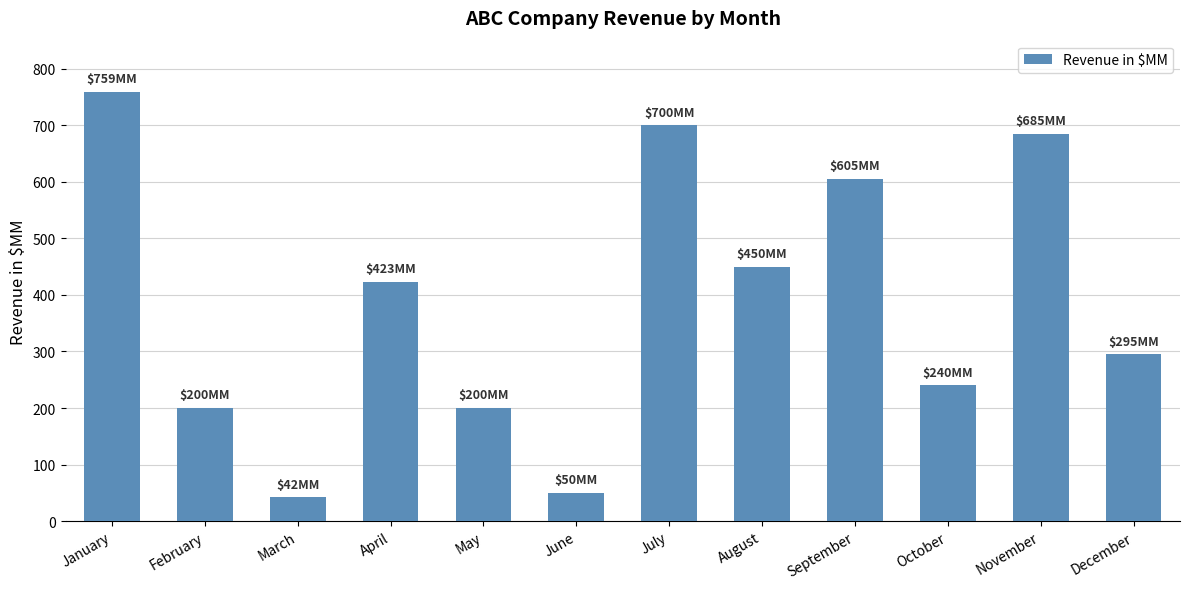

What is the greatest value displayed?

759